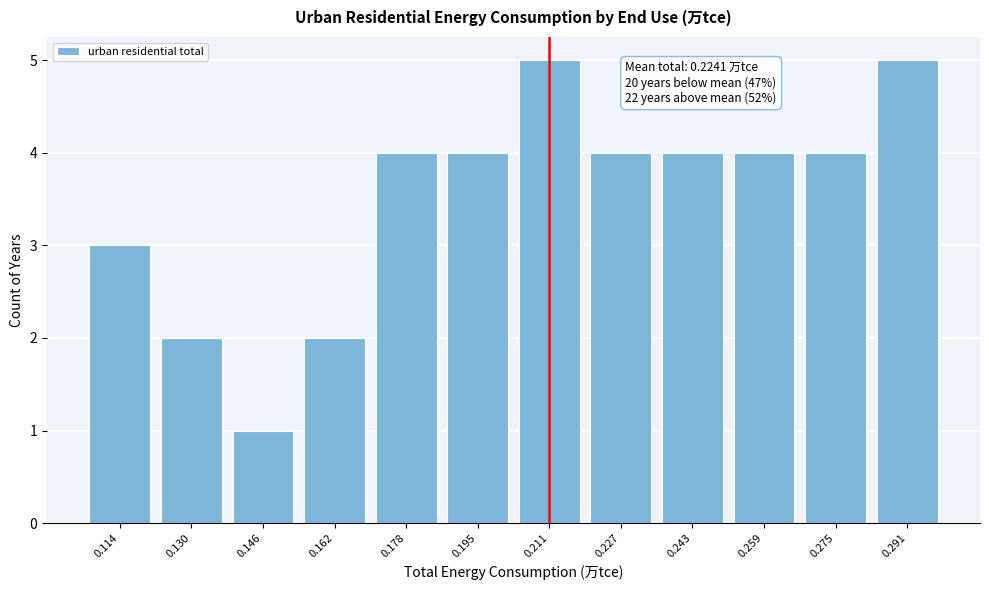

Reading left to right, transcribe all the data shown in this chart.

0.114=3	0.130=2	0.146=1	0.162=2	0.178=4	0.195=4	0.211=5	0.227=4	0.243=4	0.259=4	0.275=4	0.291=5